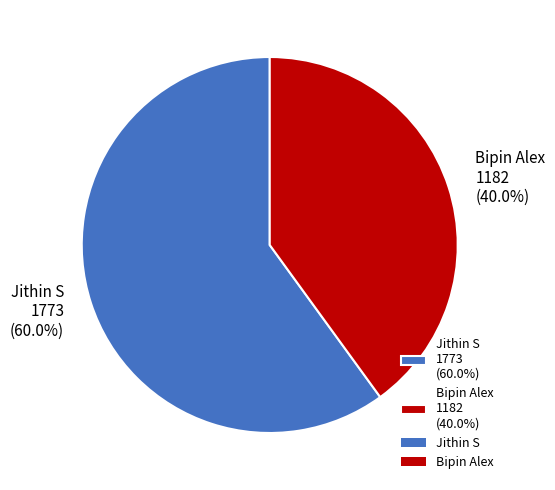

What percentage is the Bipin Alex slice, to the nearest percent?

40%